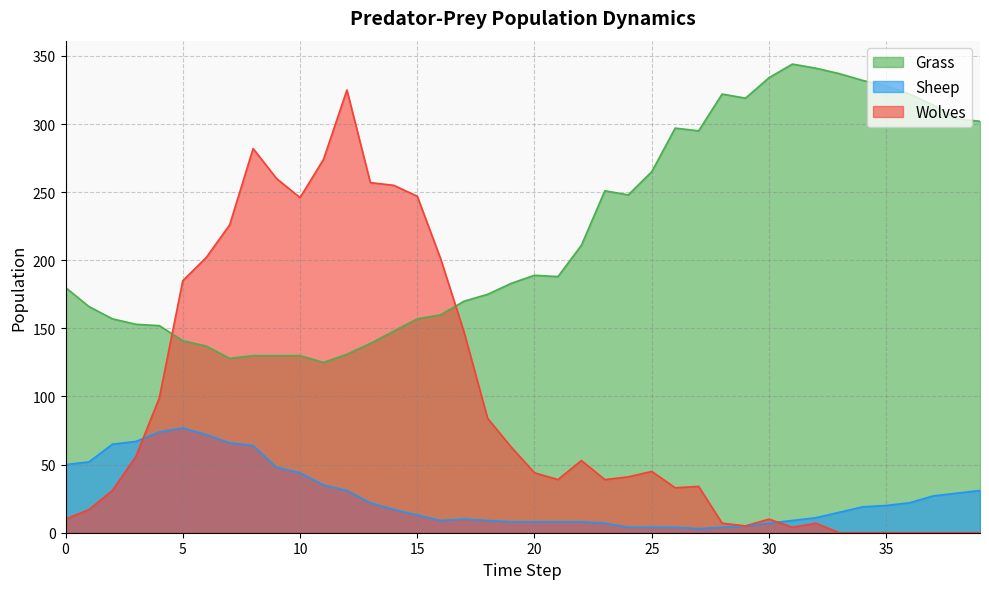

What is the value of the Sheep point at the 13th from the left?

31